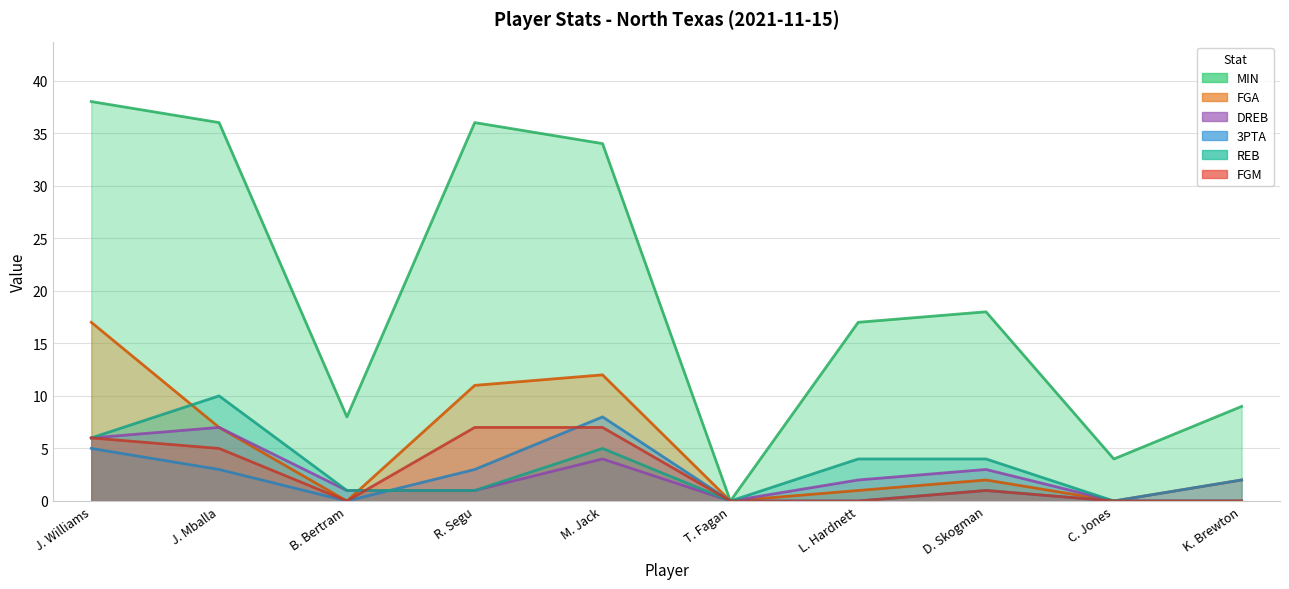

At how many categories does at least one series exceed 8?

7